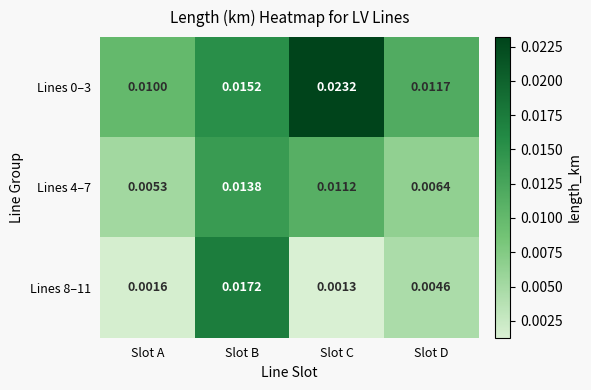

Rank the categories by Lines 8–11 value from highest to lowest.

Slot B, Slot D, Slot A, Slot C